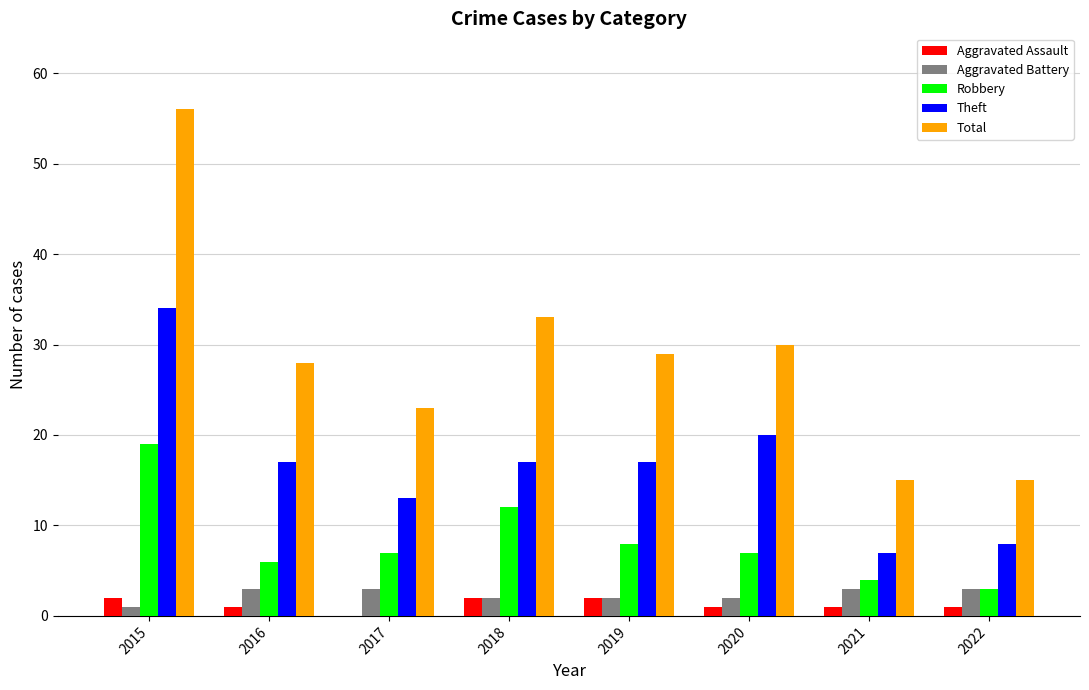

What is the total value across all series at 2017?

46